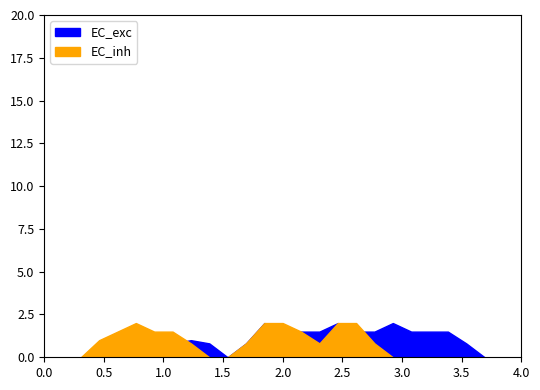

Which series has the largest range (max minus min)?

EC_exc